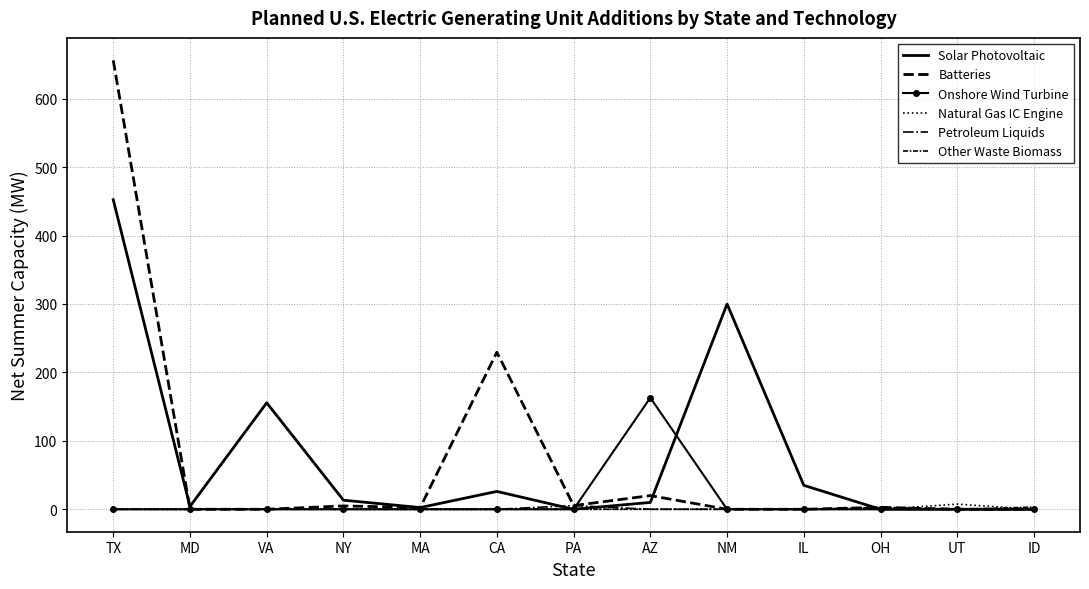

Reading left to right, transcribe all the data shown in this chart.

Solar Photovoltaic: TX=452.3	MD=4.1	VA=155.6	NY=13.3	MA=2.5	CA=26.1	PA=0.0	AZ=10.0	NM=300.0	IL=35.0	OH=0.0	UT=0.0	ID=0.0
Batteries: TX=656.0	MD=0.0	VA=0.0	NY=4.9	MA=2.5	CA=229.5	PA=5.4	AZ=20.0	NM=0.0	IL=0.0	OH=2.8	UT=0.0	ID=0.0
Onshore Wind Turbine: TX=0.0	MD=0.0	VA=0.0	NY=0.0	MA=0.0	CA=0.0	PA=0.0	AZ=163.0	NM=0.0	IL=0.0	OH=0.0	UT=0.0	ID=0.0
Natural Gas IC Engine: TX=0.0	MD=0.0	VA=0.0	NY=0.0	MA=0.0	CA=0.0	PA=0.0	AZ=0.0	NM=0.0	IL=0.0	OH=0.0	UT=7.5	ID=0.0
Petroleum Liquids: TX=0.0	MD=0.0	VA=0.0	NY=0.0	MA=0.0	CA=0.0	PA=5.4	AZ=0.0	NM=0.0	IL=0.0	OH=0.0	UT=0.0	ID=0.0
Other Waste Biomass: TX=0.0	MD=0.0	VA=0.0	NY=0.0	MA=0.0	CA=0.0	PA=0.0	AZ=0.0	NM=0.0	IL=0.0	OH=2.8	UT=0.0	ID=3.2